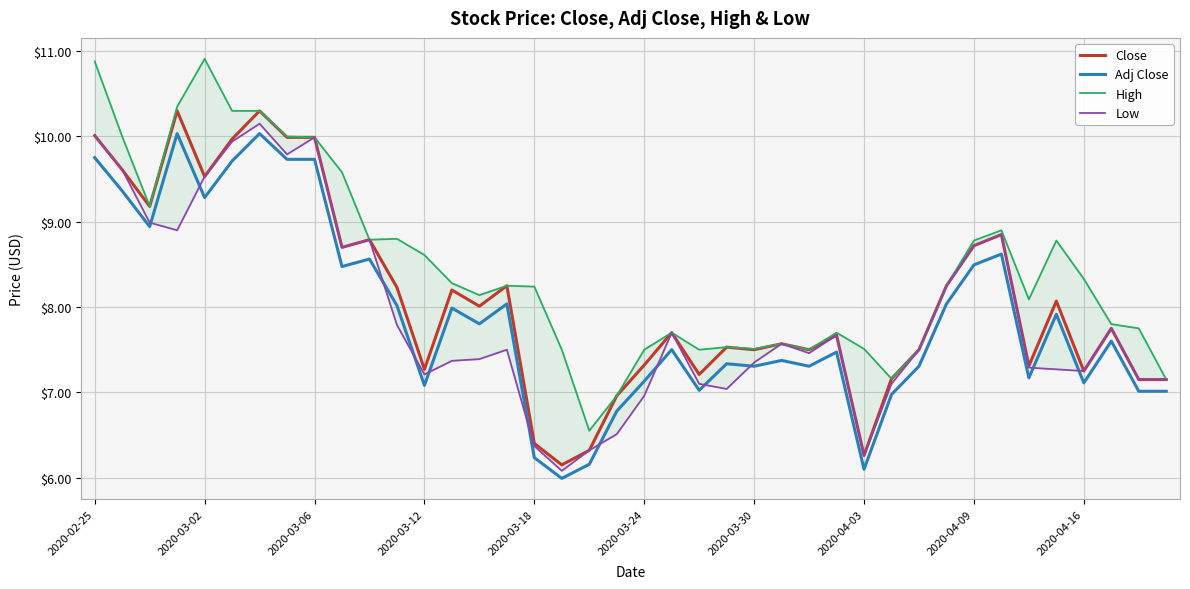

What is the maximum value for Close?

10.3